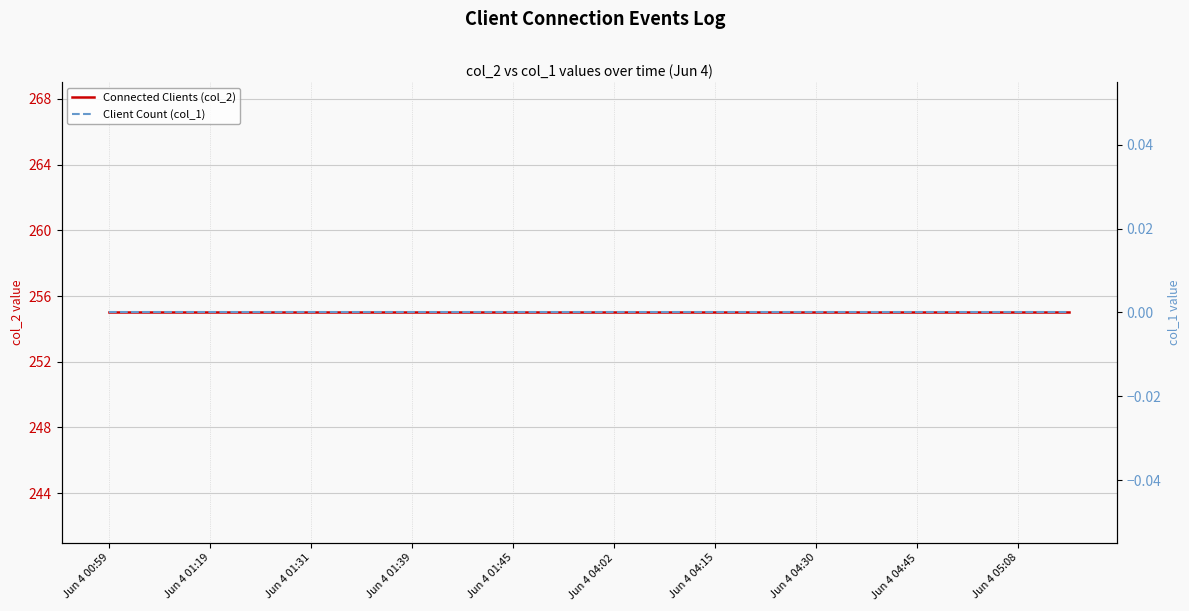

At which category does the chart reach its minimum across all series?

Jun 4 00:59